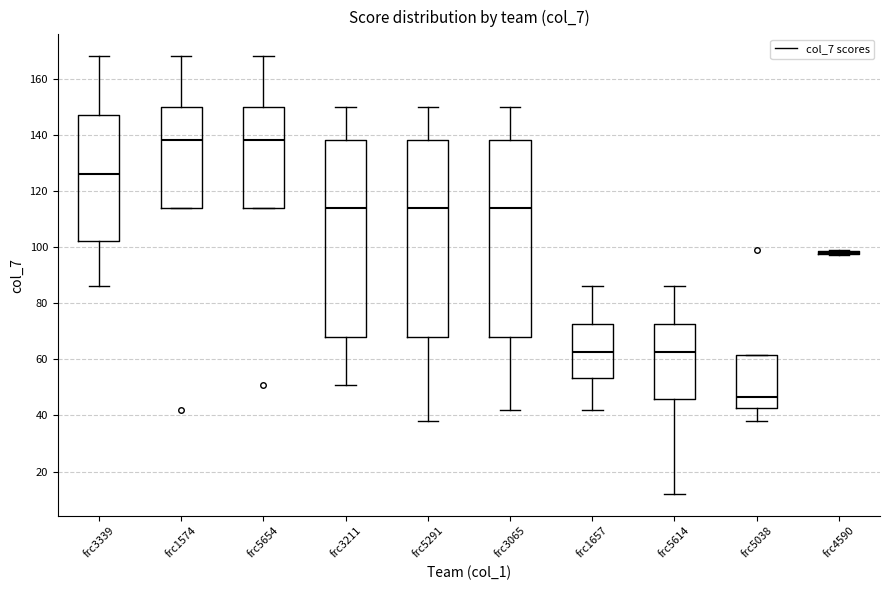

Where does the lower whisker of the box for frc3339 end on the y-axis? The values are not printed on the chart, so give them approximately, as read against the axis.

86